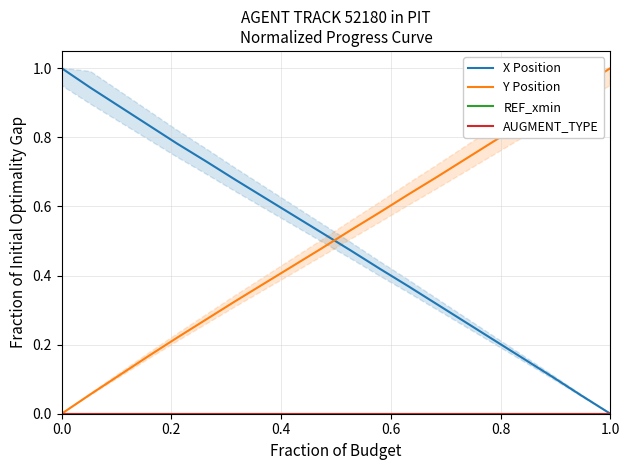

How many positive values does the Y Position series have?

19